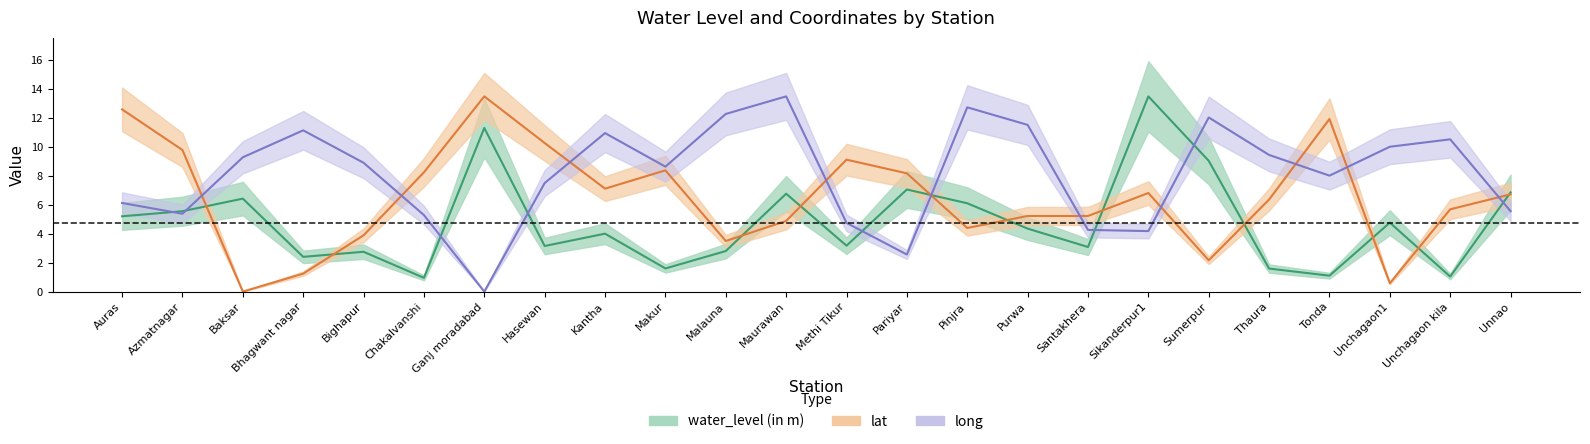

At which label is lat closest to 6?

Unchagaon kila